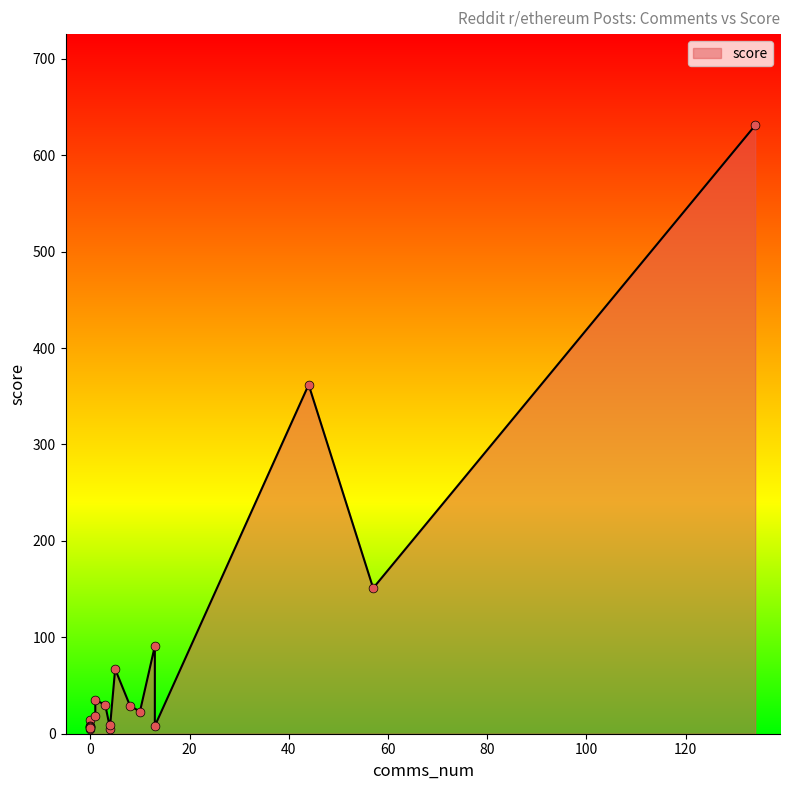

What is the ratio of the value at 44 to the value at 13?

45.2